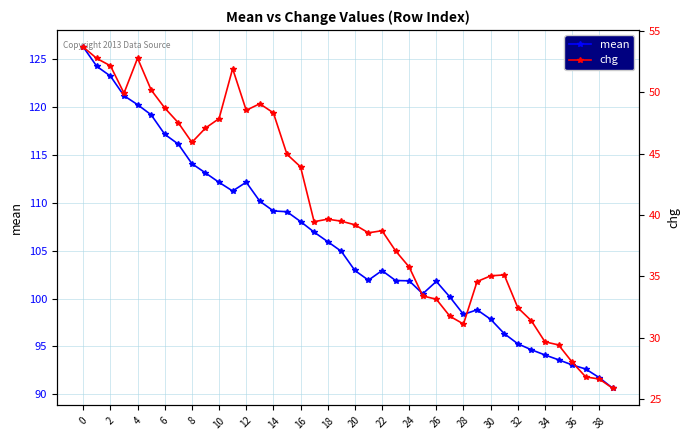

At which category does mean reach its first local peak?

12